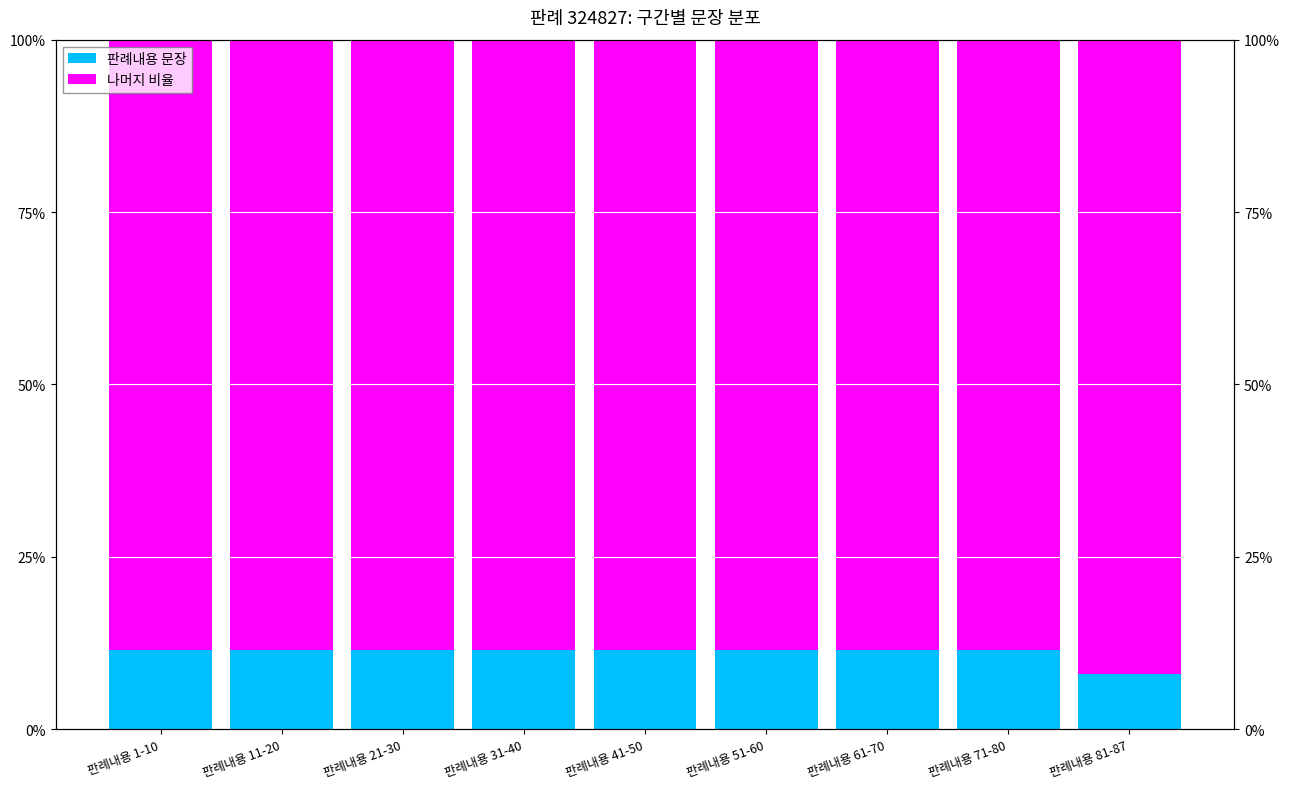

Where is 판례내용 문장 nearest to the value 9?

판례내용 81-87